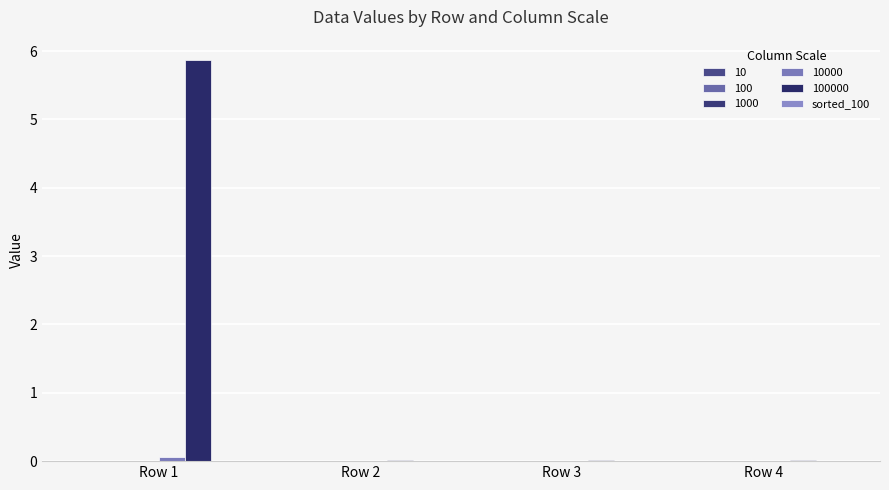

Does the chart contain stacked bars?

No